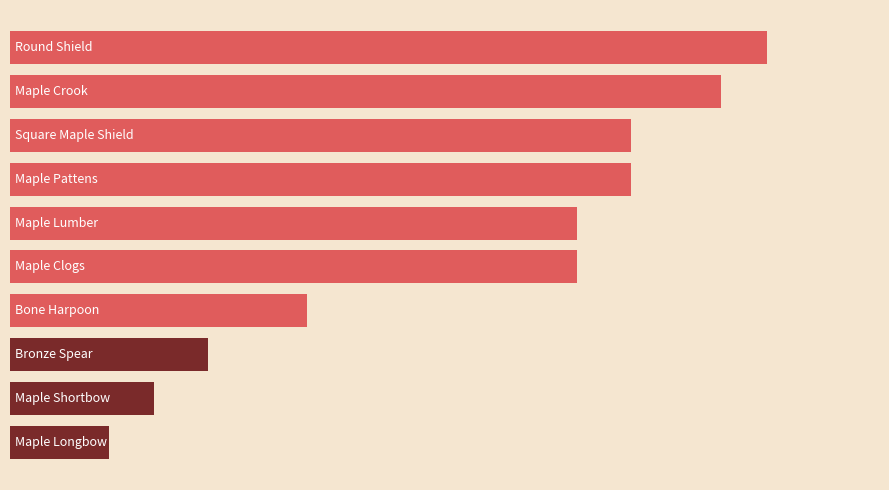

Are the bars grouped side by side (vs. stacked)?

No